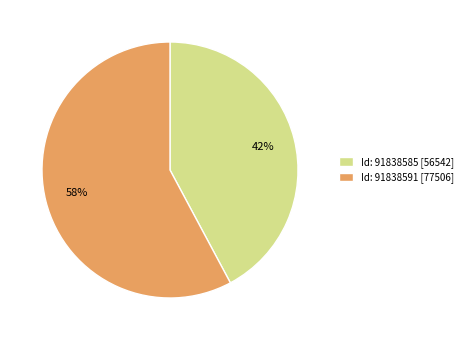

Rank the categories by value from highest to lowest.

Id: 91838591 [77506], Id: 91838585 [56542]